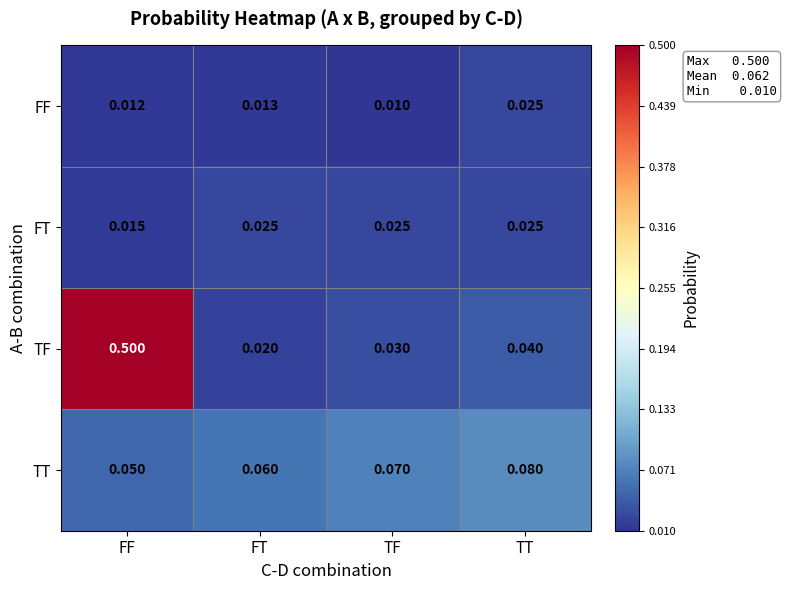

Which series has the largest range (max minus min)?

TF